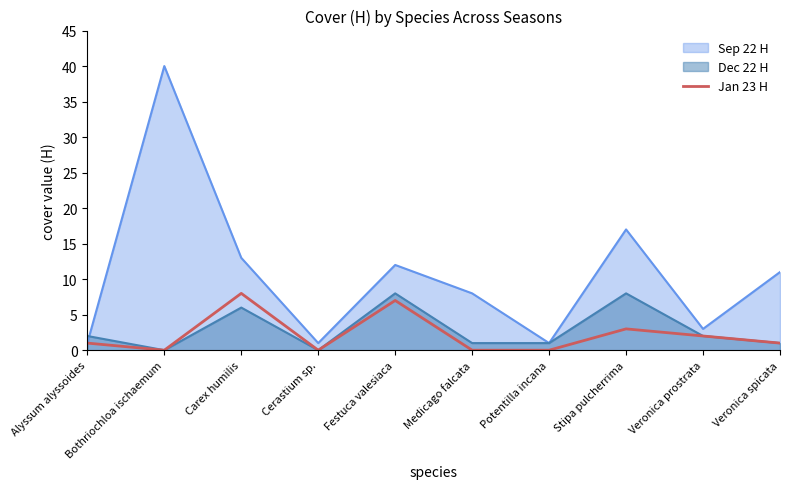

What is the label of the 1st point from the left?

Alyssum alyssoides